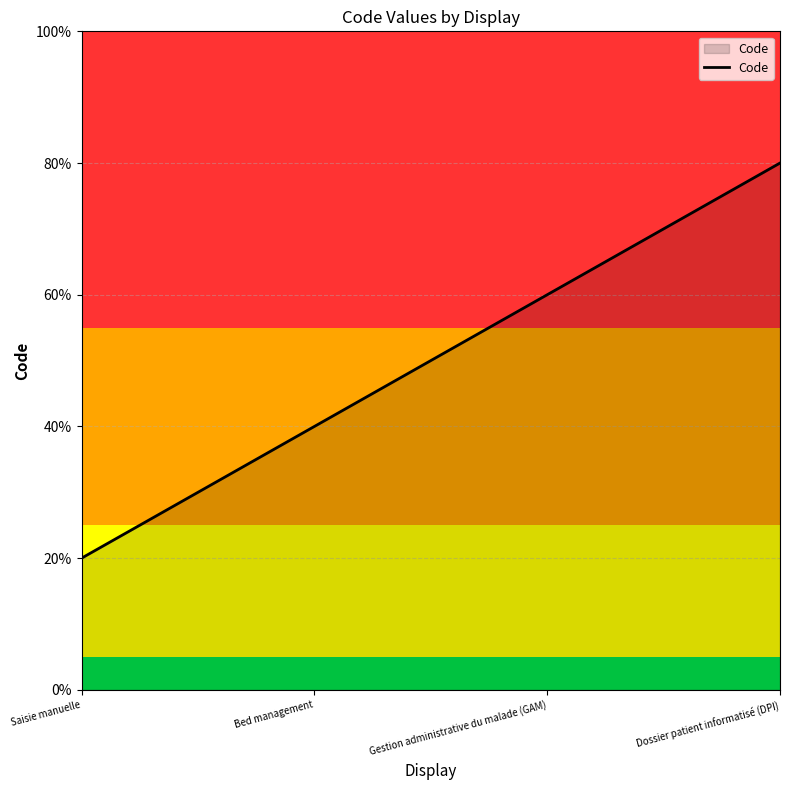

Does the chart display data point markers on the line(s)?

No